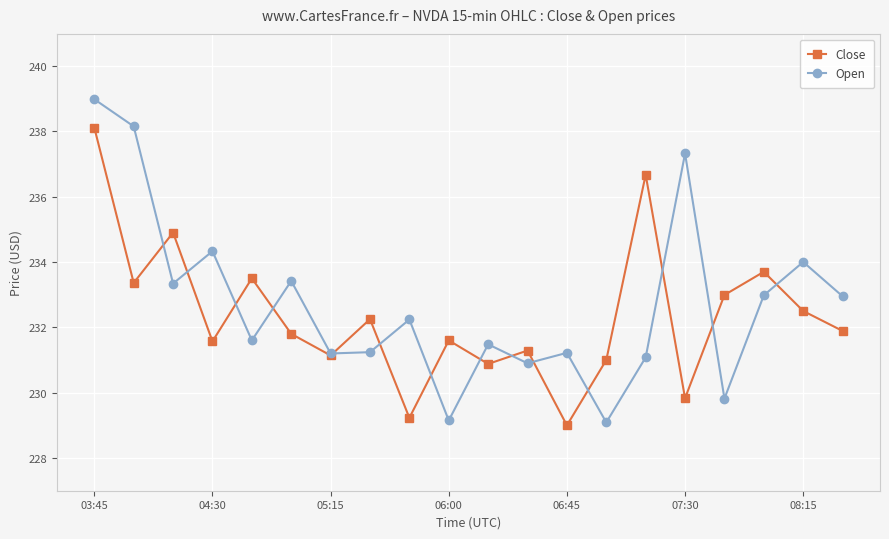

What is the minimum value shown in the chart?

229.0